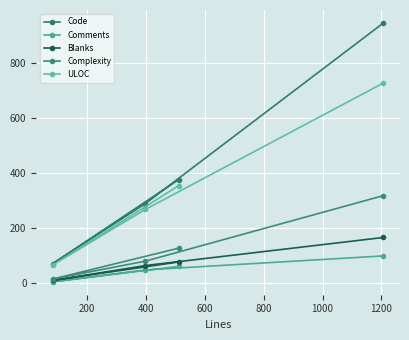

What is the value of the Blanks point at the 2nd from the left?

63